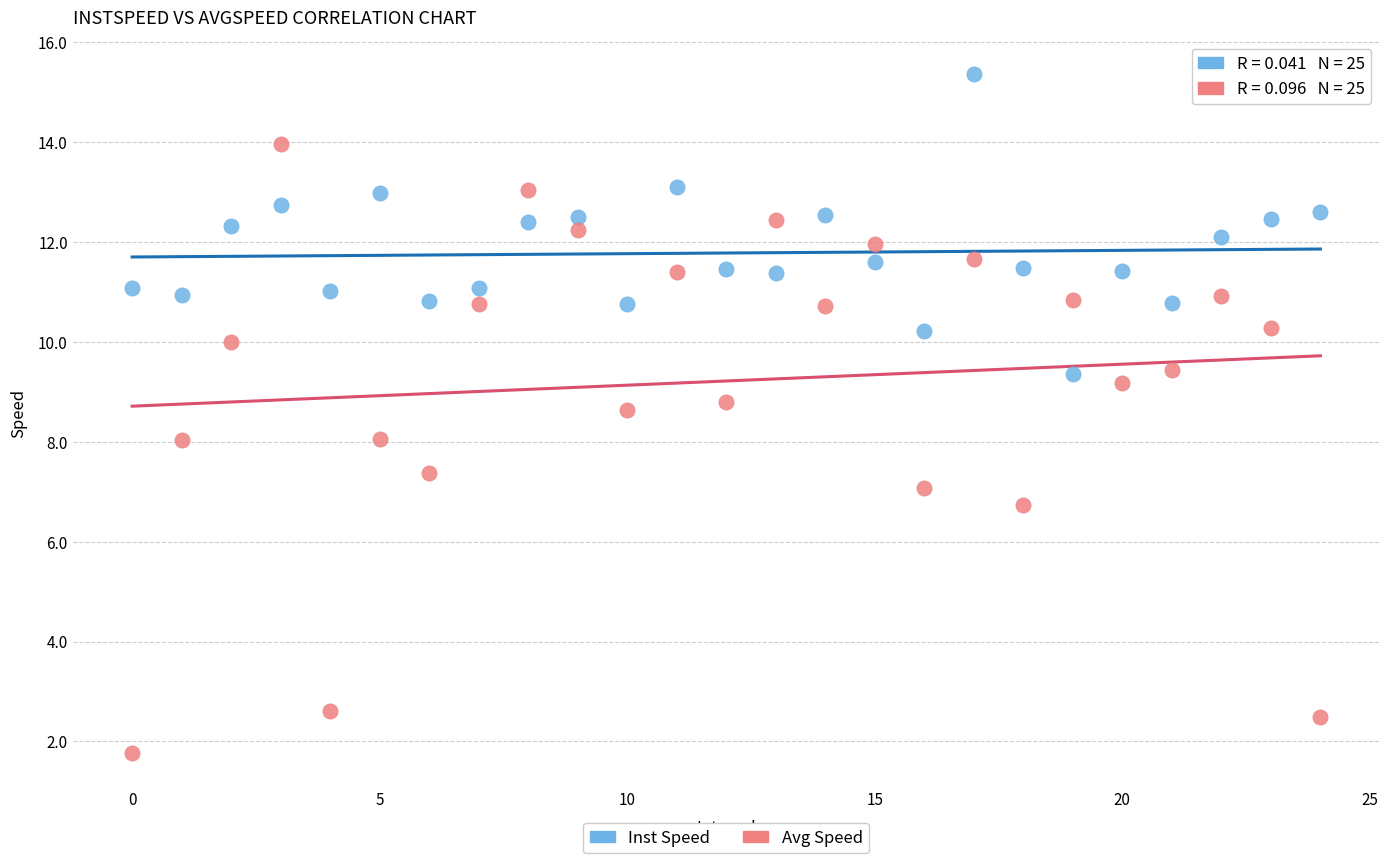

Across all data points, what is the range of Y values (max minus min)?

13.6